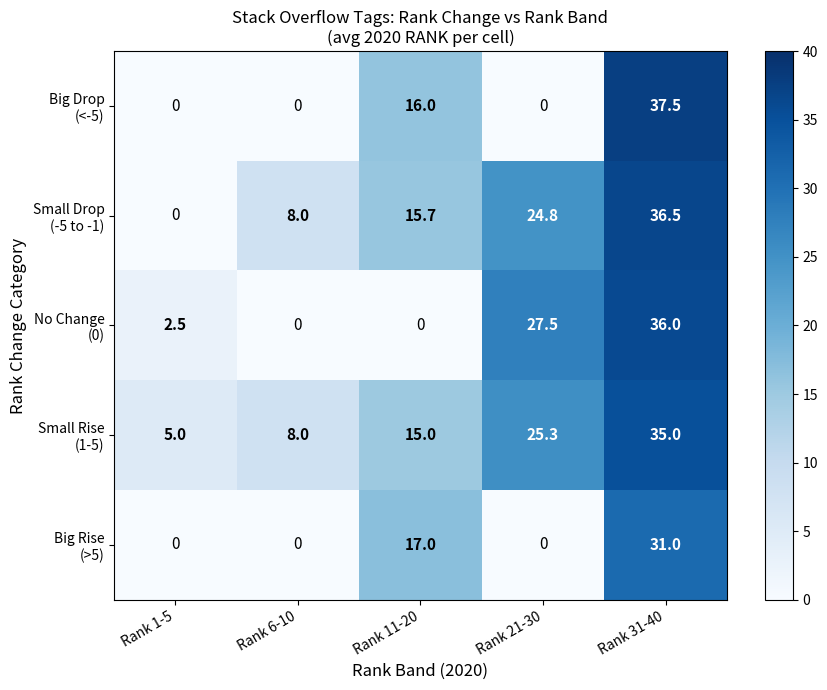

Count the number of categories in the chart.

5